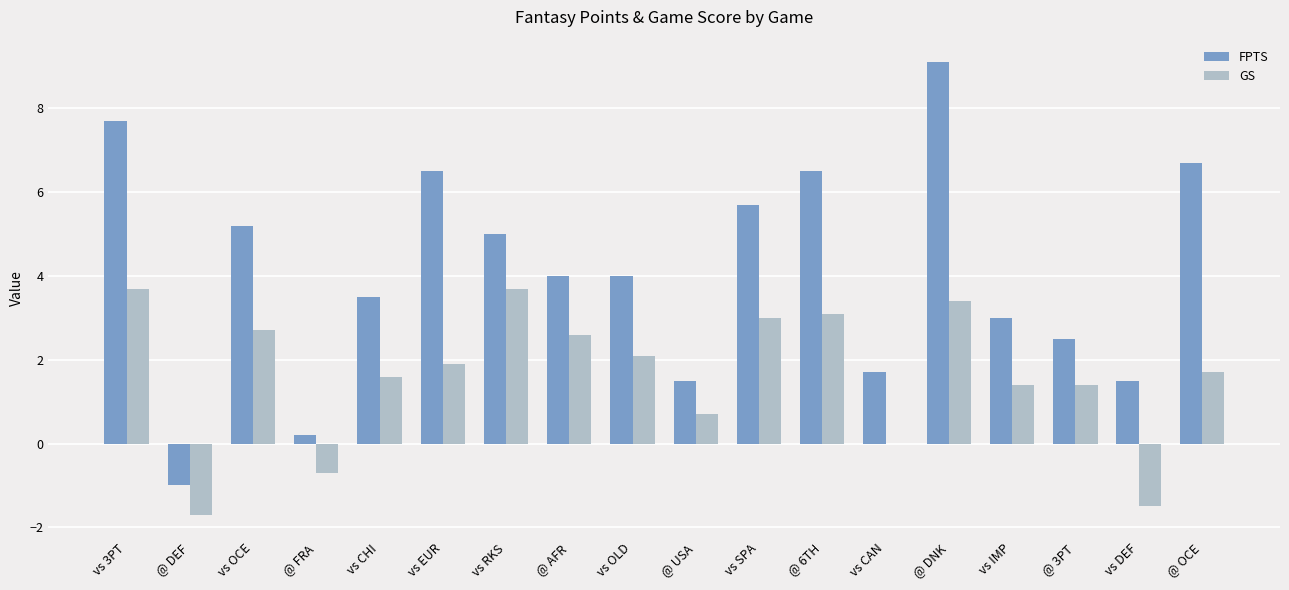

What is the total value across all series at @ USA?

2.2